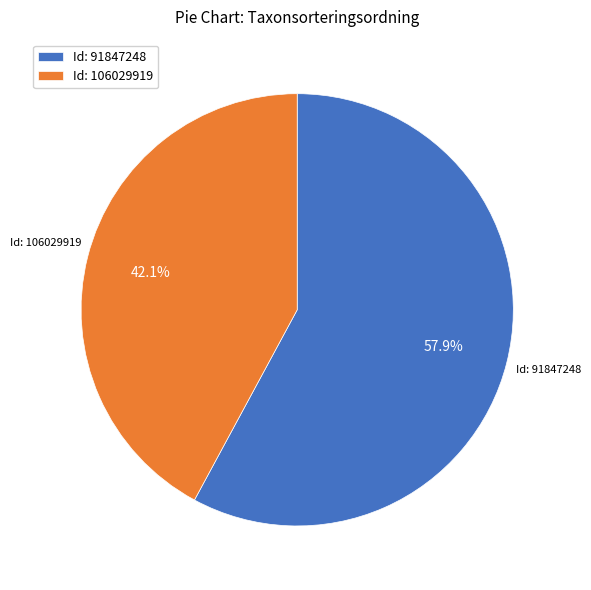

Between Id: 106029919 and Id: 91847248, which is larger?

Id: 91847248